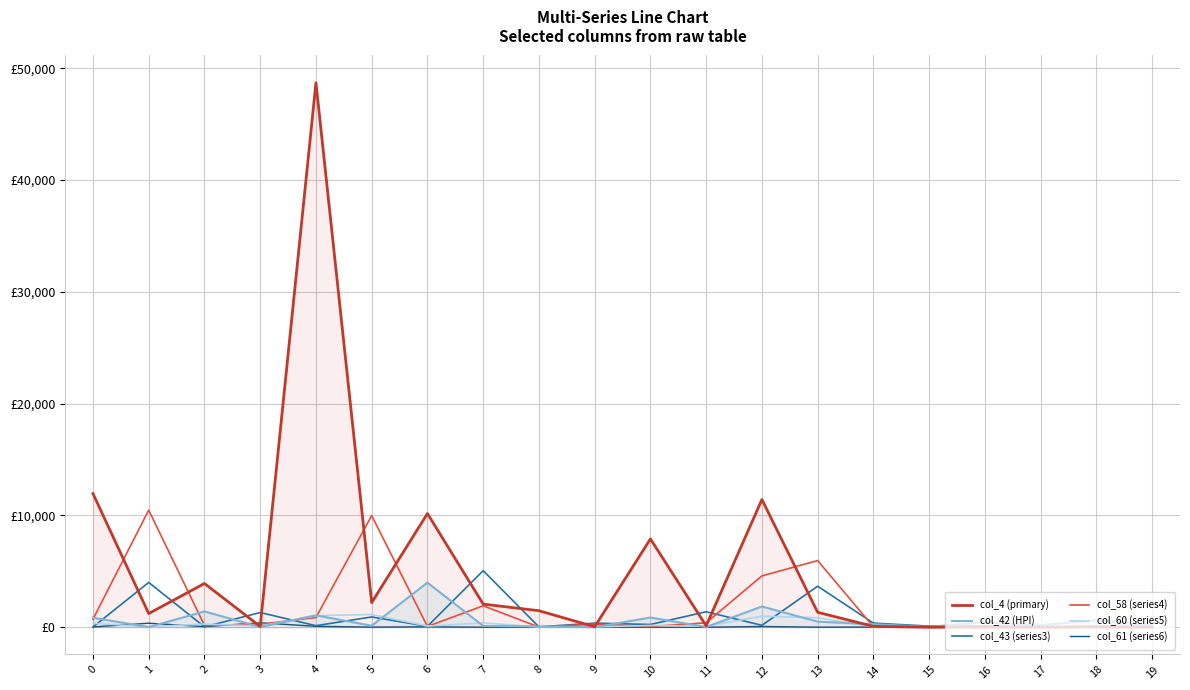

Reading right to left, what are all the values shown in this chart?

col_4 (primary): 2	30	0	18	0	75	1336	11427	128	7900	41	1478	2069	10170	2203	48712	70	3914	1224	11955
col_42 (HPI): 159	625	192	465	32	269	500	1856	20	868	0	66	116	3991	132	1066	25	1415	15	845
col_43 (series3): 56	81	40	106	98	370	3668	171	1384	246	367	28	5060	81	919	137	1316	32	4007	20
col_58 (series4): 75	26	10	31	9	33	5964	4593	395	59	272	11	1921	66	9987	871	263	165	10474	717
col_60 (series5): 346	64	55	11	26	43	850	987	88	158	25	21	385	103	1141	1031	106	287	37	355
col_61 (series6): 29	8	6	0	0	15	6	65	0	5	2	0	4	38	9	83	395	52	359	25